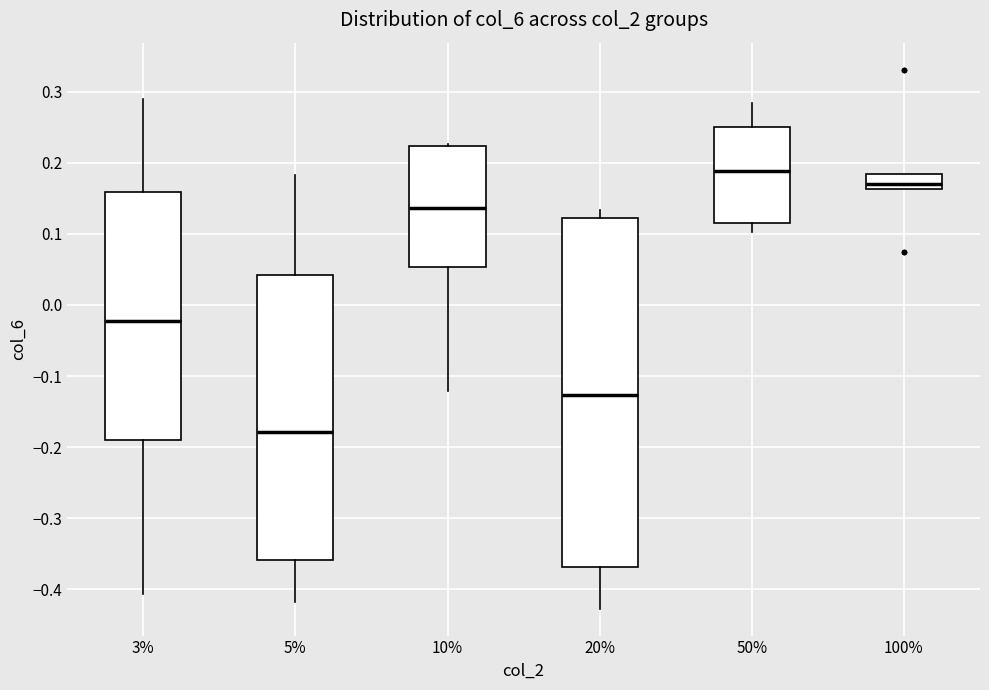

Where does the upper whisker of the box at x = 20% end on the y-axis? The values are not printed on the chart, so give them approximately, as read against the axis.

0.13